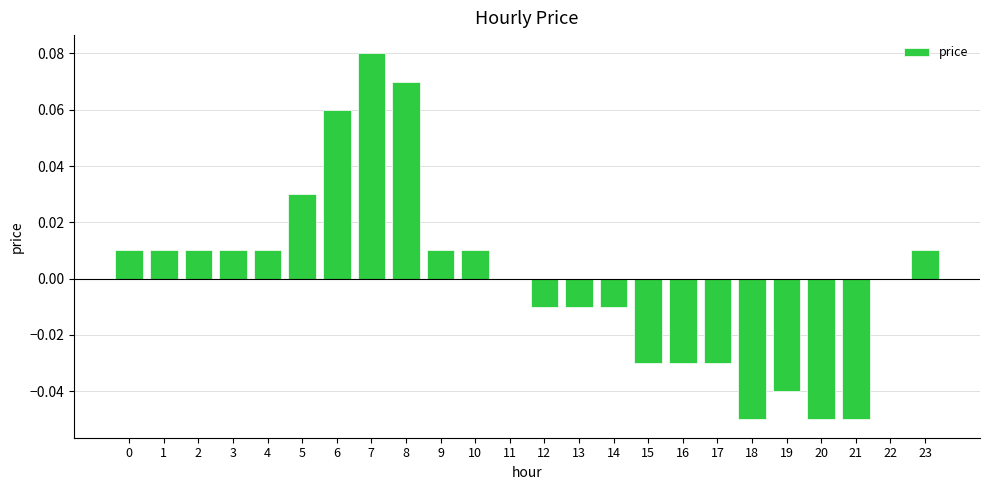

Does the chart contain stacked bars?

No